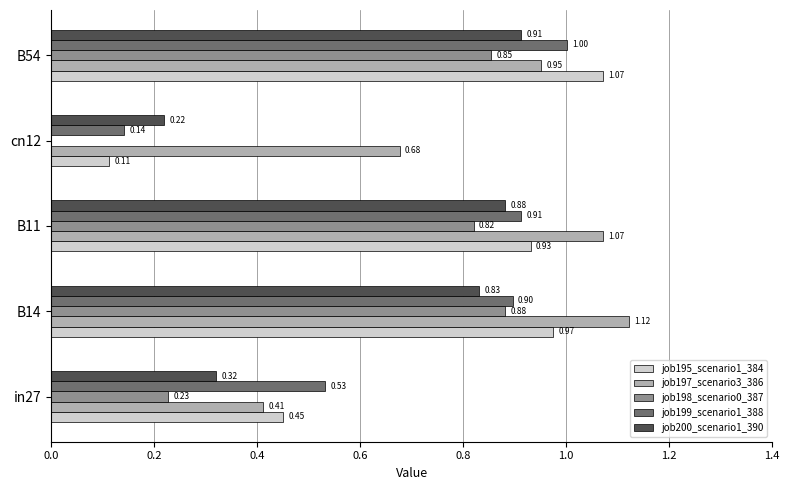

Which series changed the most between B14 and B54?

job197_scenario3_386